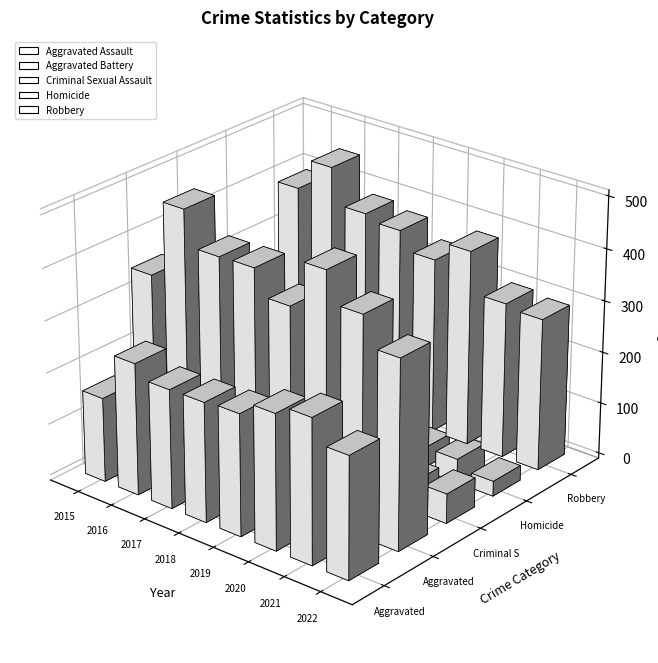

Reading right to left, extract all data points from this chart.

Aggravated Assault: 2022=235	2021=279	2020=261	2019=235	2018=231	2017=230	2016=255	2015=163
Aggravated Battery: 2022=364	2021=420	2020=478	2019=388	2018=436	2017=434	2016=501	2015=354
Criminal Sexual Assault: 2022=57	2021=50	2020=49	2019=40	2018=56	2017=62	2016=49	2015=38
Homicide: 2022=29	2021=46	2020=39	2019=24	2018=31	2017=42	2016=33	2015=23
Robbery: 2022=294	2021=301	2020=379	2019=340	2018=375	2017=386	2016=455	2015=393